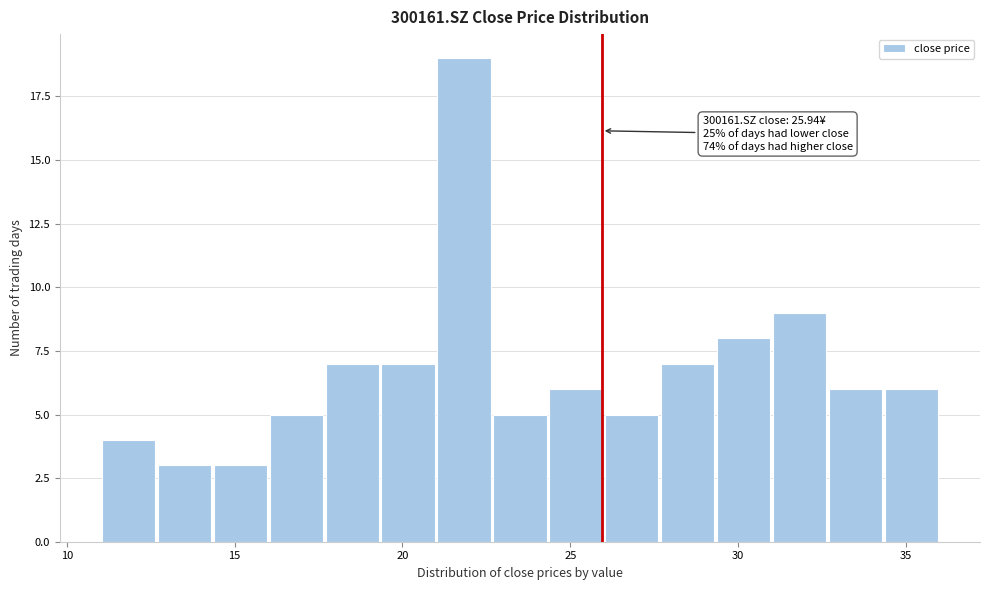

Read against the x-axis, roughly where is the centre of the tallest bar?

22.0